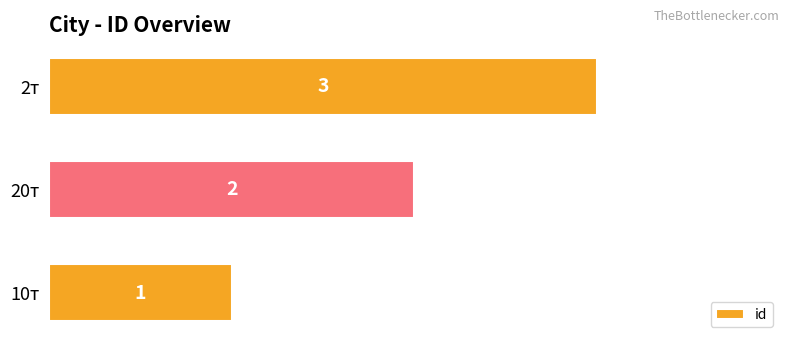

True or false: the data shows 3 at 2т.

True